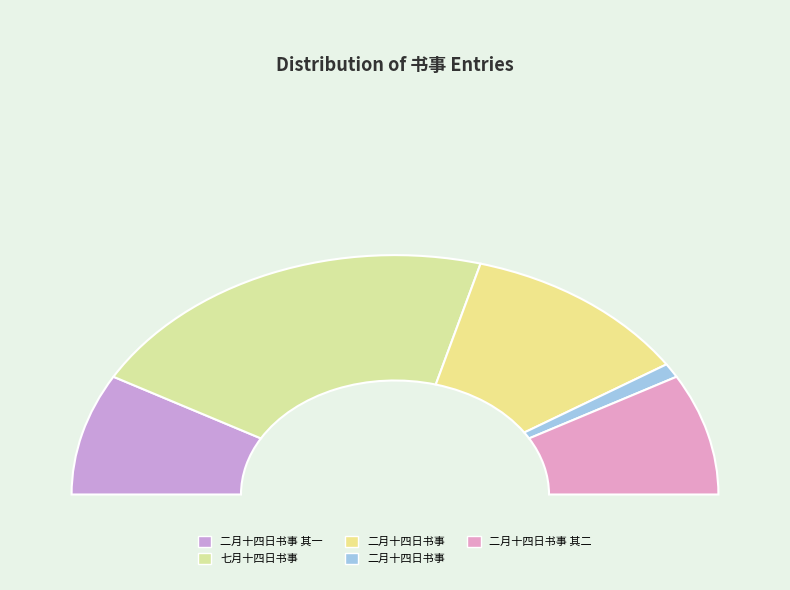

What is the change in value from 二月十四日书事 to 二月十四日书事 其二?

+425706